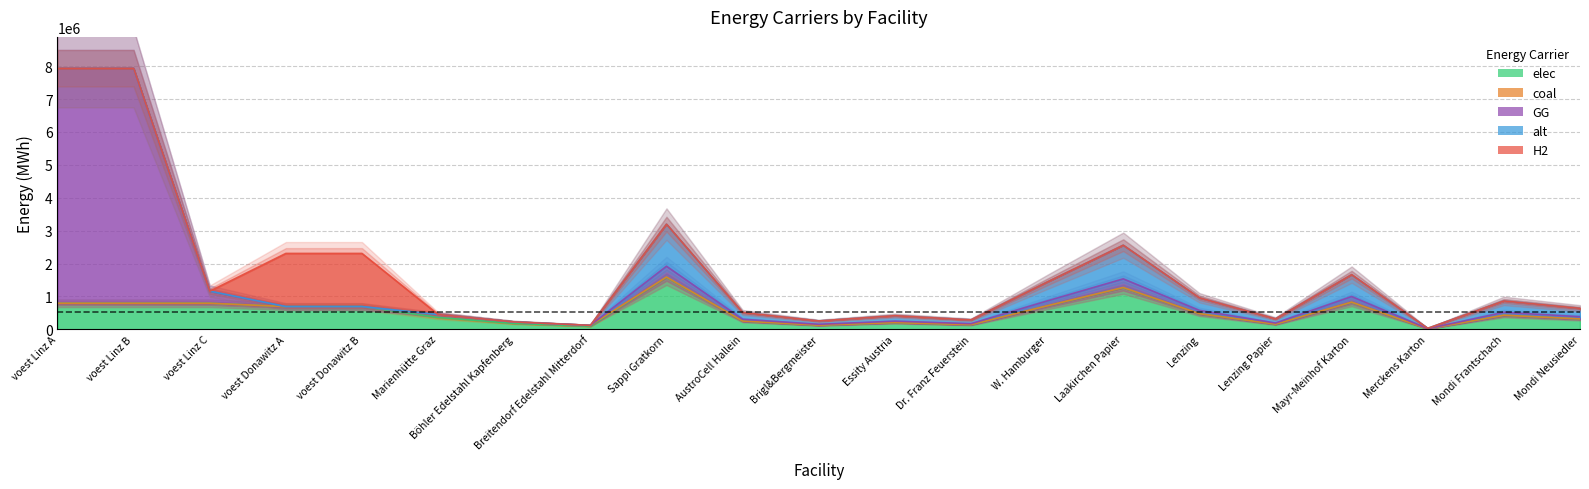

What value does the coal series have at Mondi Frantschach?

2071